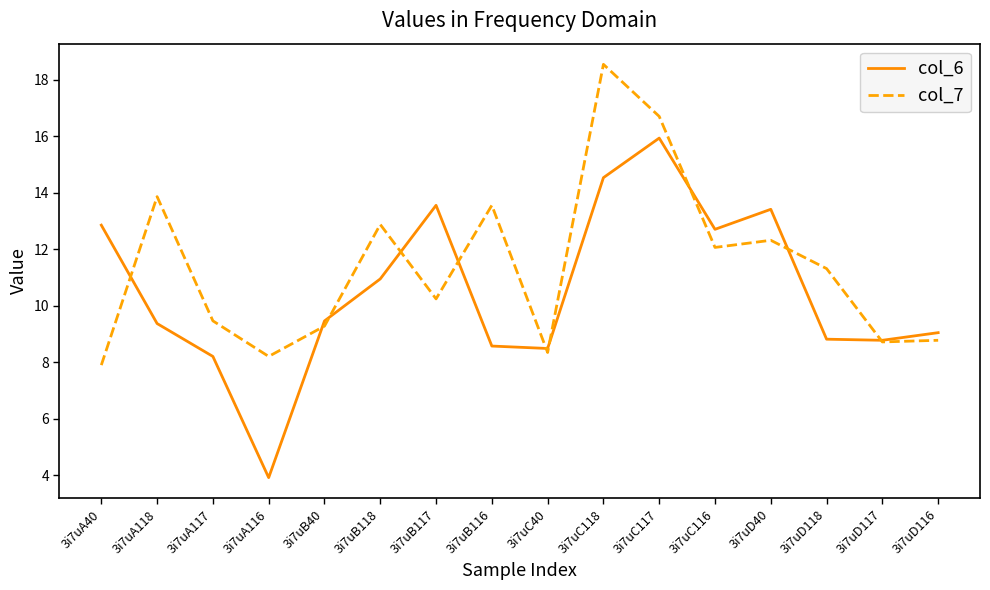

List the series in order of their peak value, highest first.

col_7, col_6